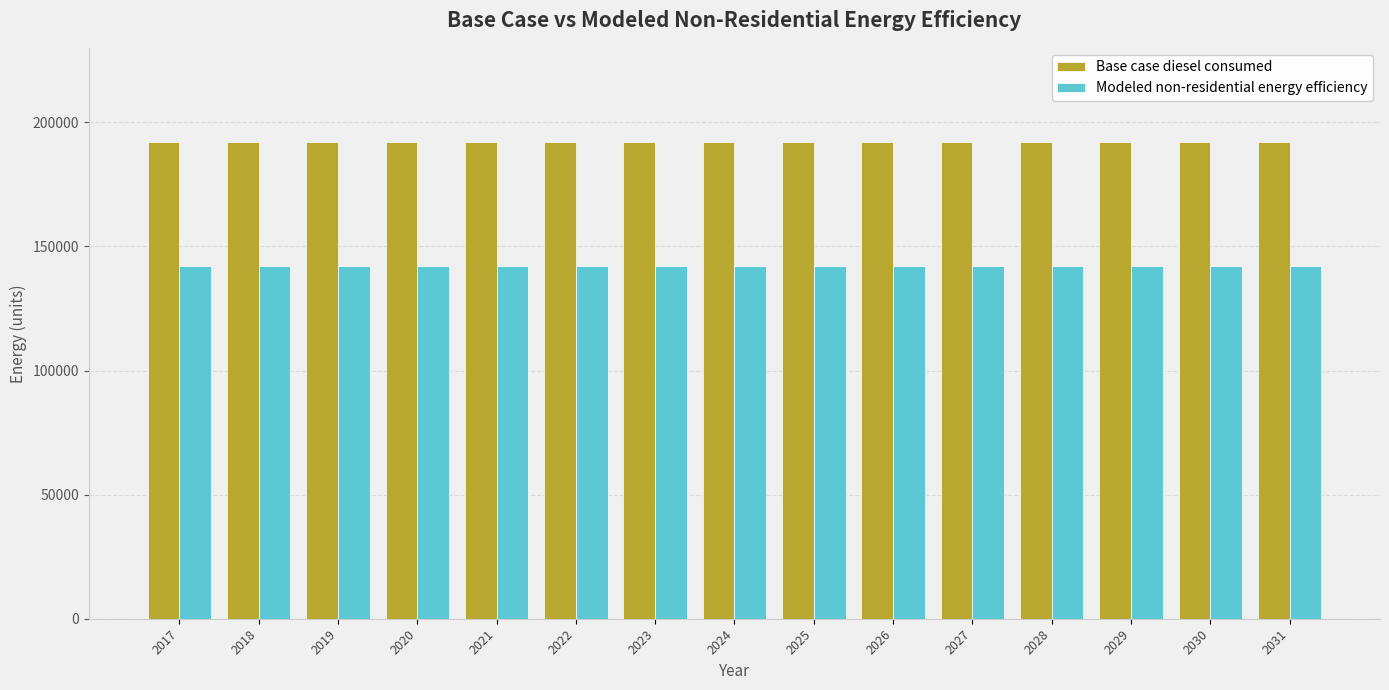

What is the difference between the highest and lowest values at 2029?

49897.2